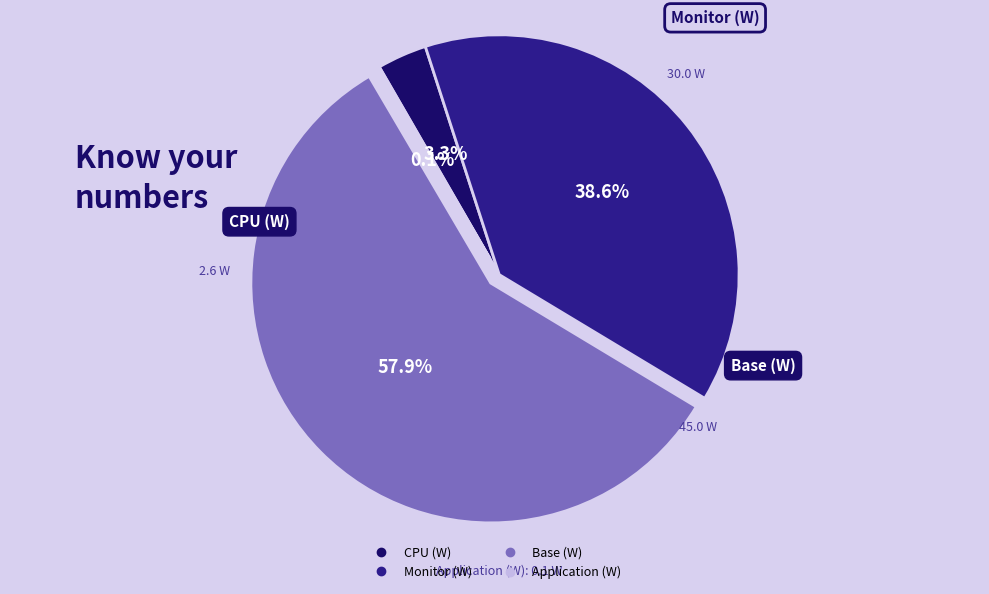

What is the total percentage of Base (W) and CPU (W)?

61.3%